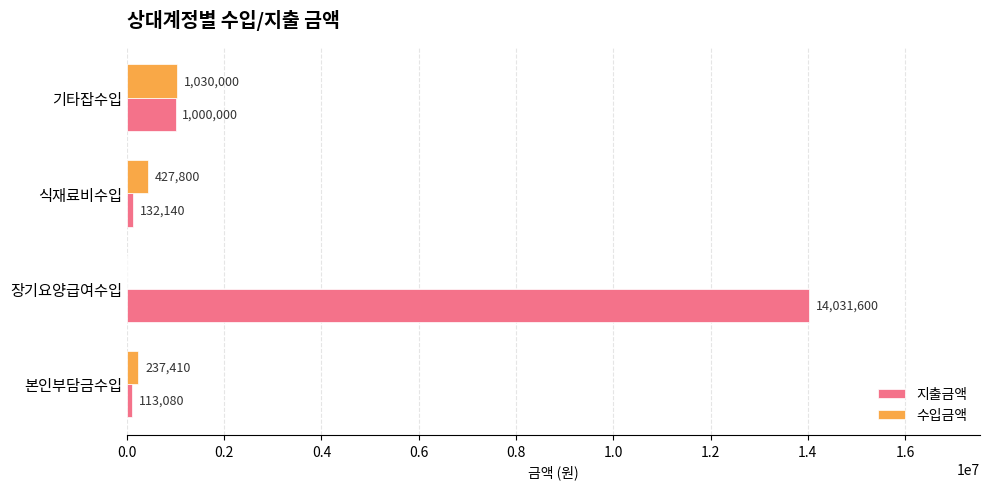

How many data points does each series have?

4